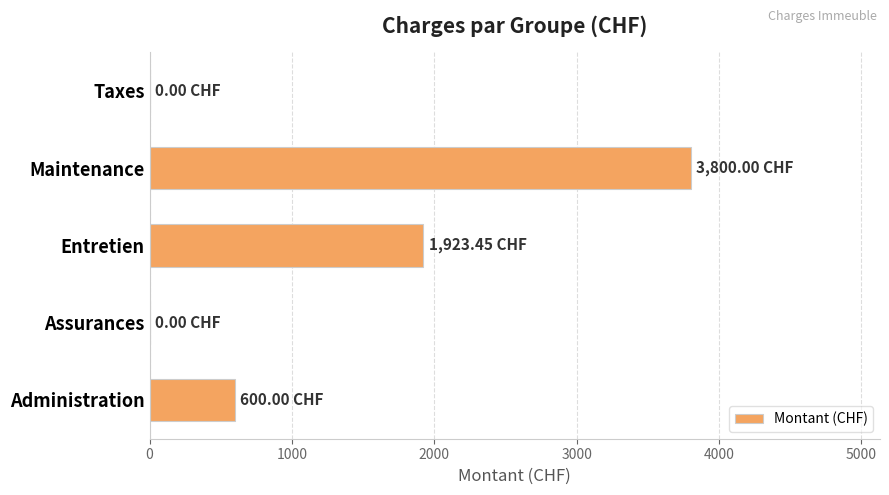

Approximately how many times larger is the value at Entretien compared to Administration?

3.2